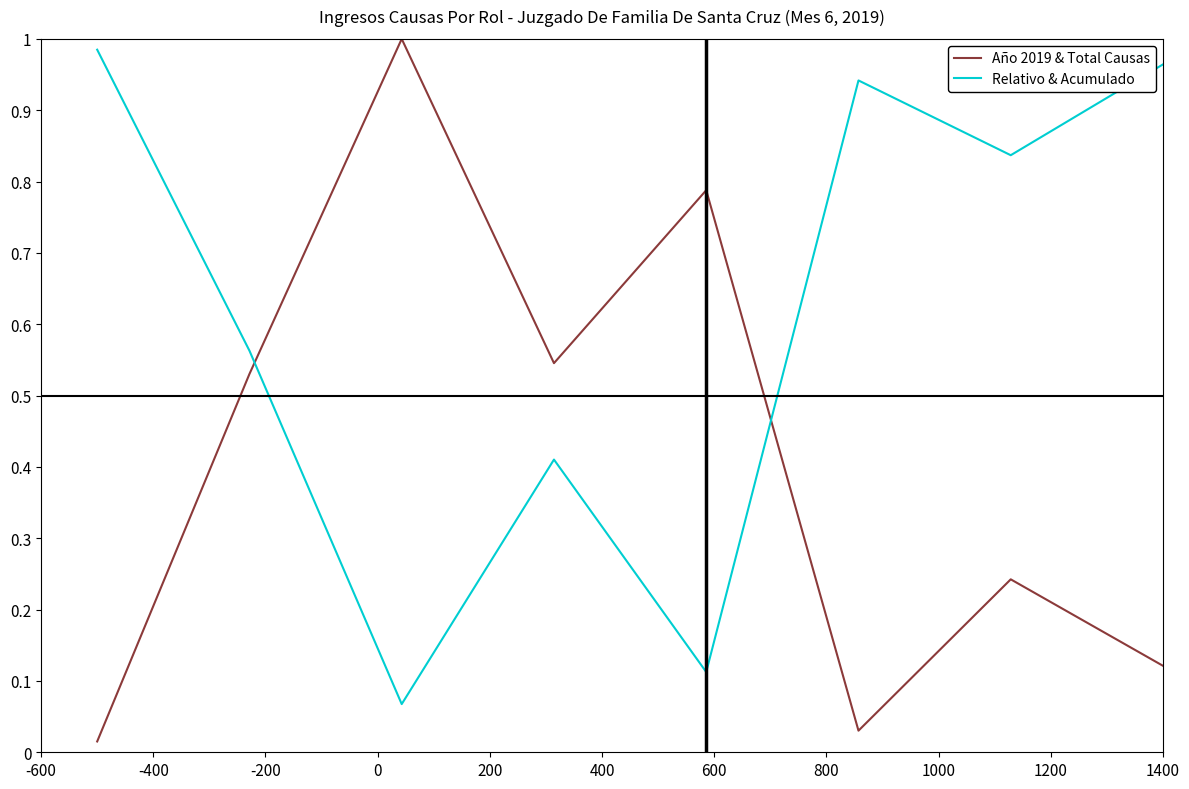

Which series has the largest total across all categories?

Relativo & Acumulado